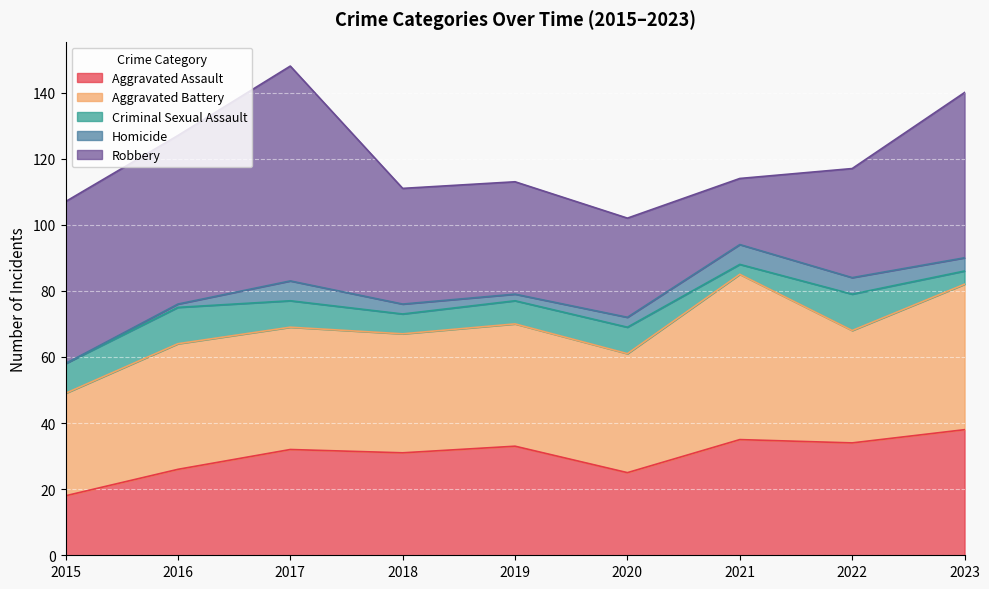

What is the highest value of the Aggravated Assault series?

38